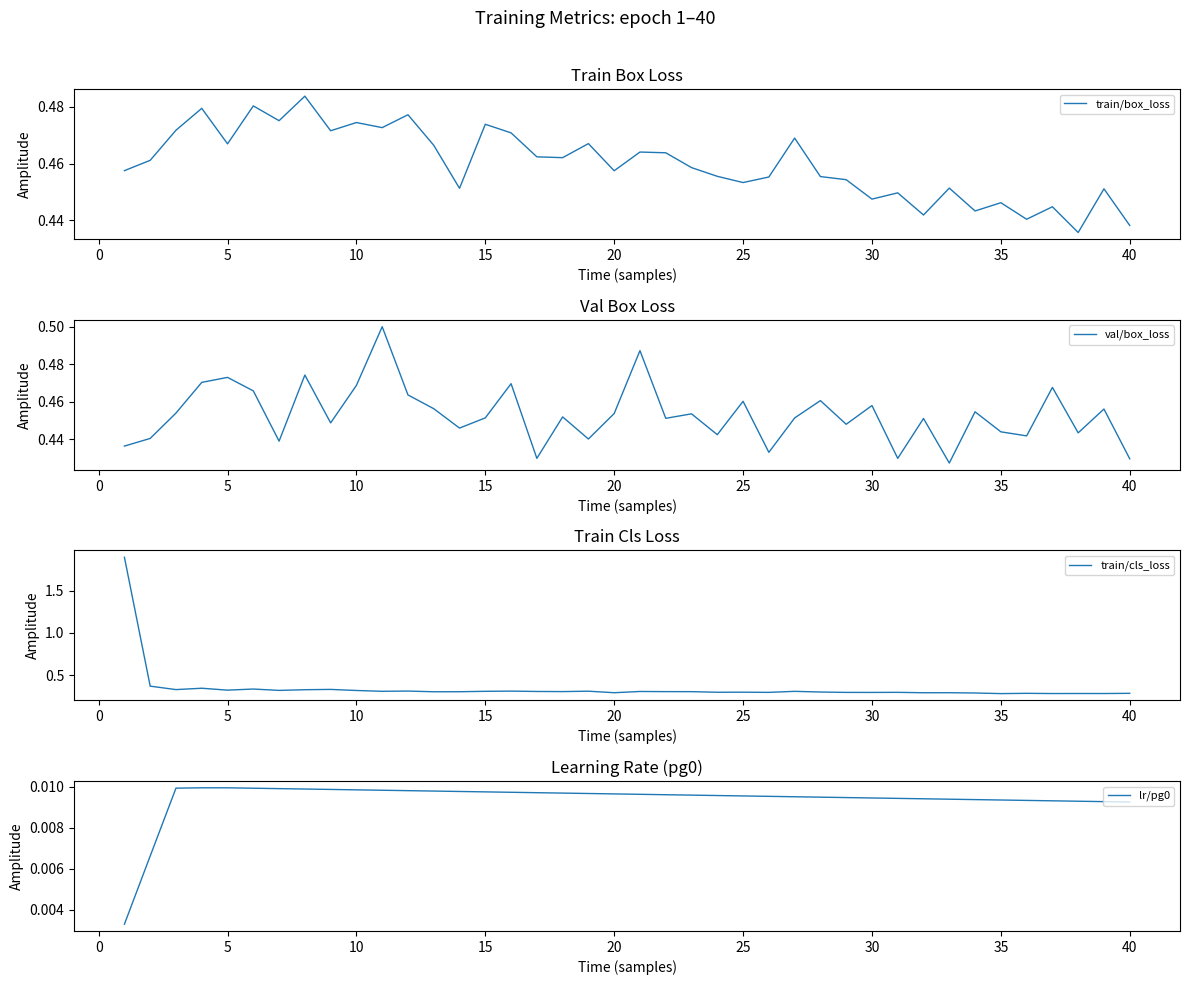

List the series in order of their peak value, highest first.

train/cls_loss, val/box_loss, train/box_loss, lr/pg0